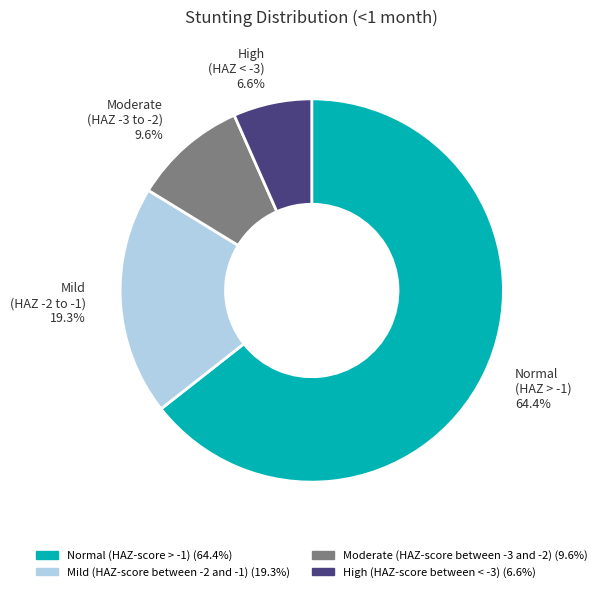

Which slice is the largest?

Normal (HAZ > -1) 64.4%